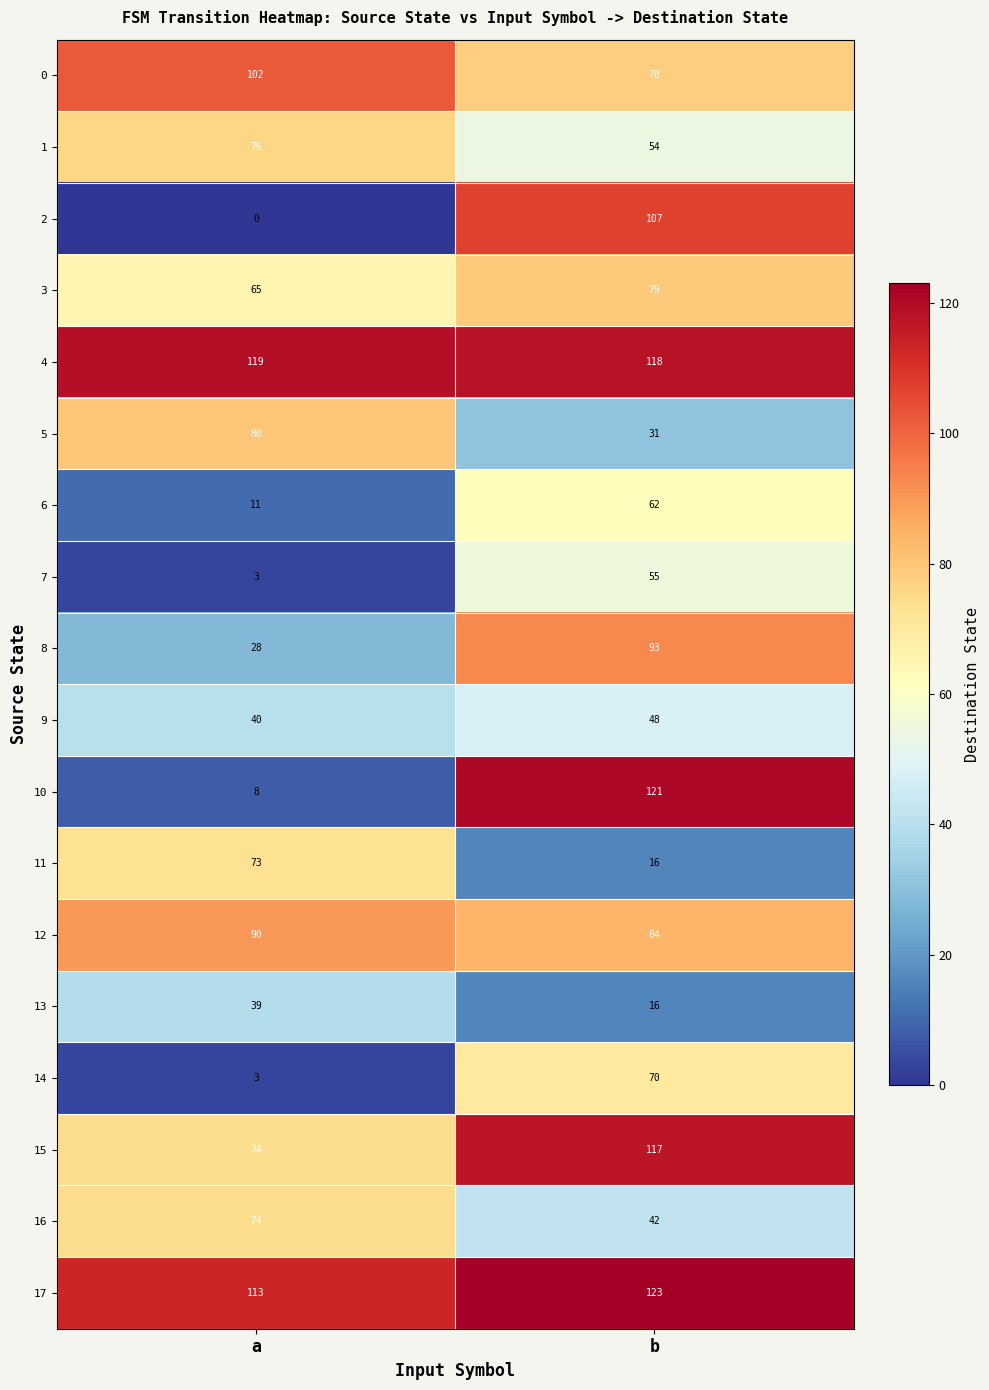

Which series has the largest range (max minus min)?

10